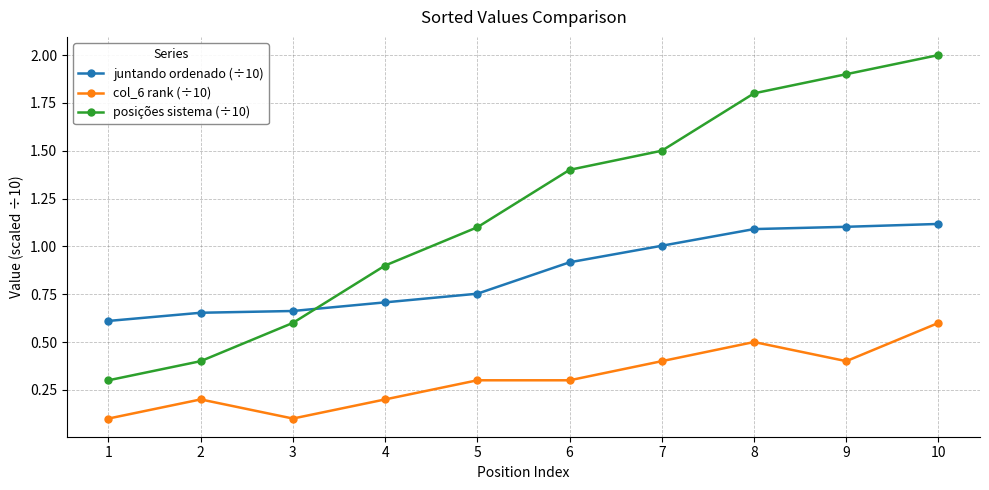

Read the juntando ordenado (÷10) value at 6.

0.9